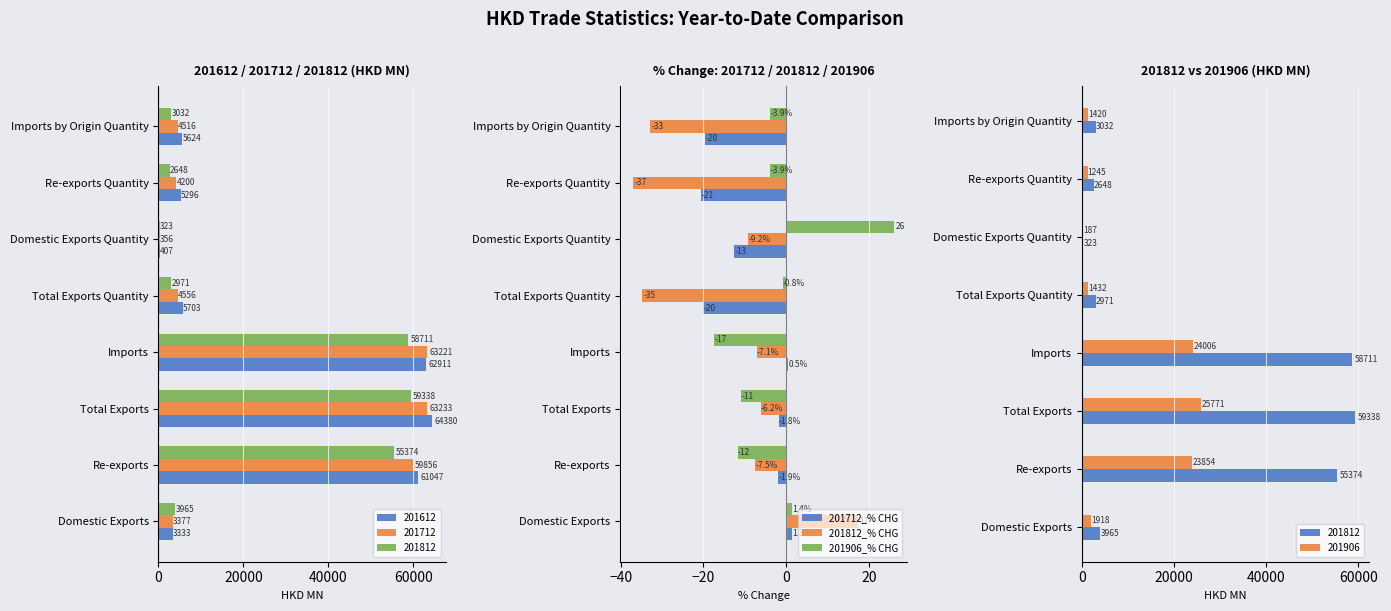

The value of 201906_% CHG at Re-exports is -11.8. True or false?

True